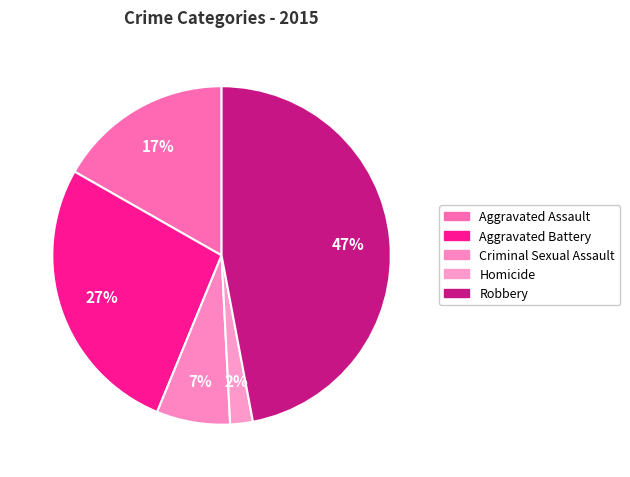

What percentage is the Aggravated Assault slice, to the nearest percent?

17%